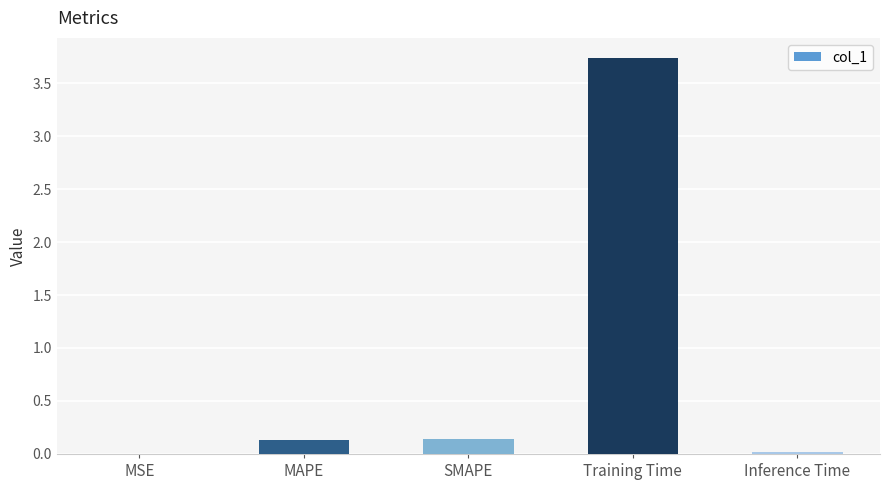

Which label corresponds to the largest value in the chart?

Training Time